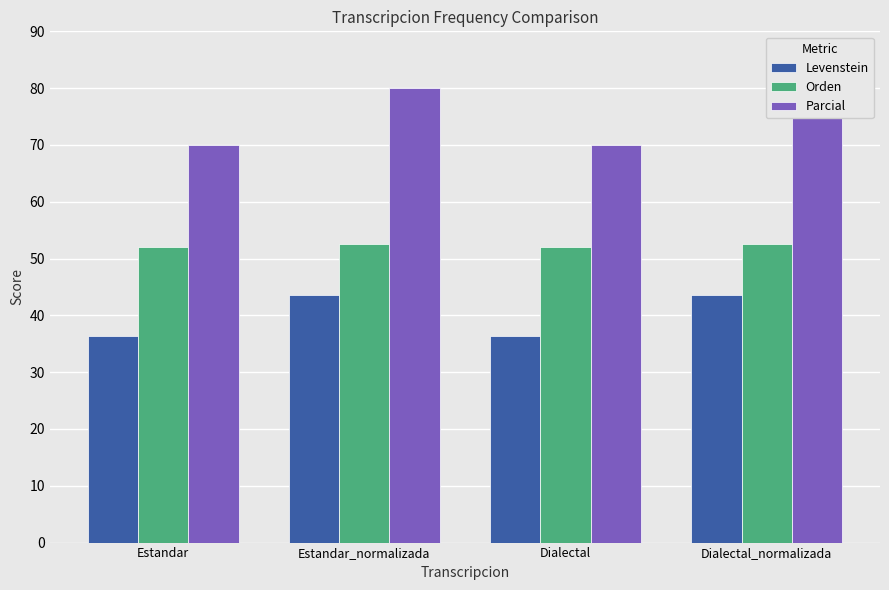

Where is Parcial nearest to the value 75?

Estandar